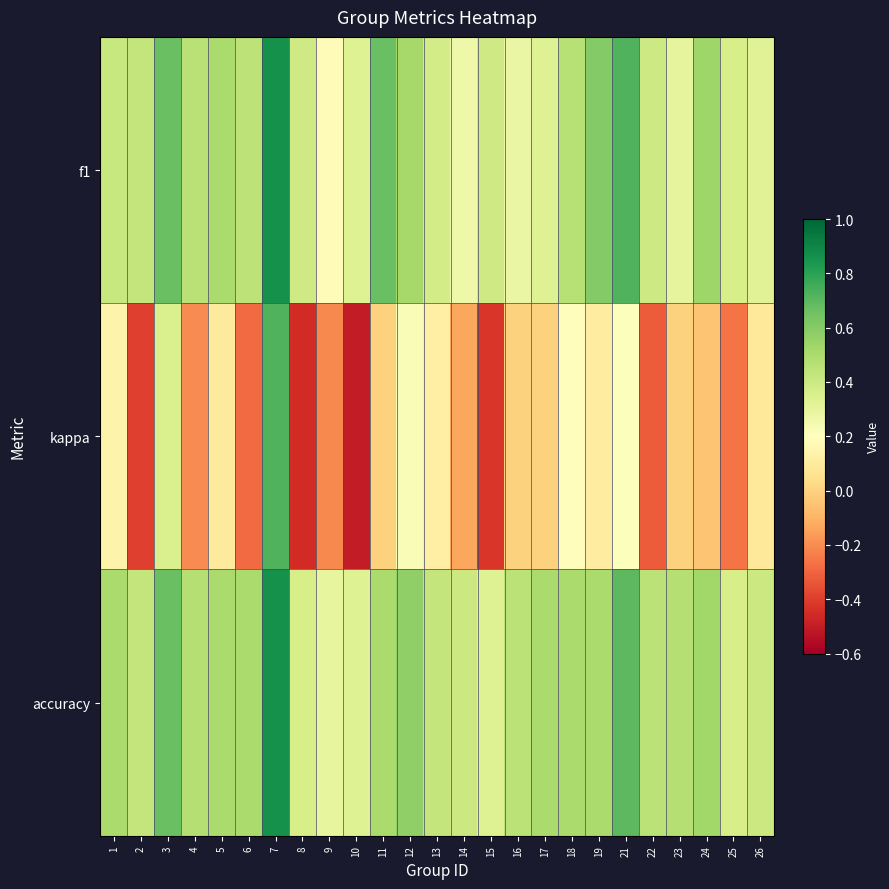

What is the spread (max minus min) of values at 26?

0.3